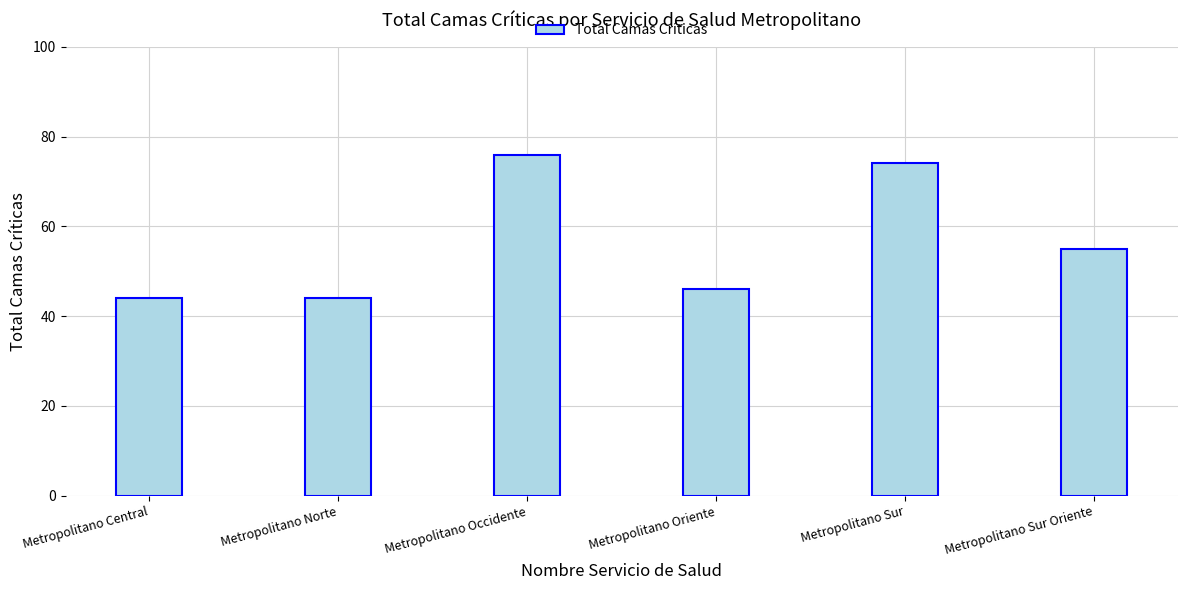

At which label does the data first exceed 55?

Metropolitano Occidente